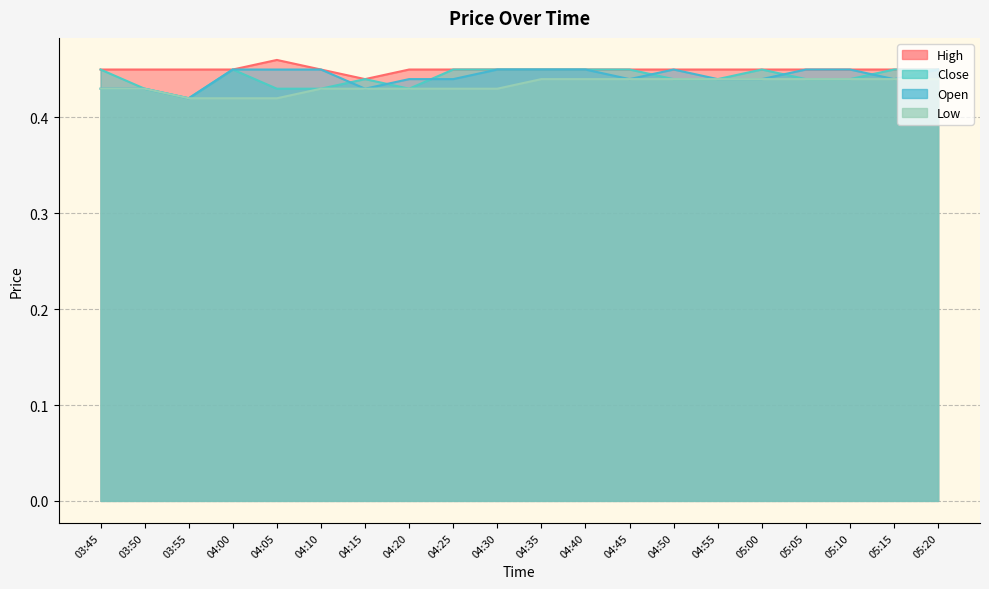

Which category has the highest value across all series?

04:05